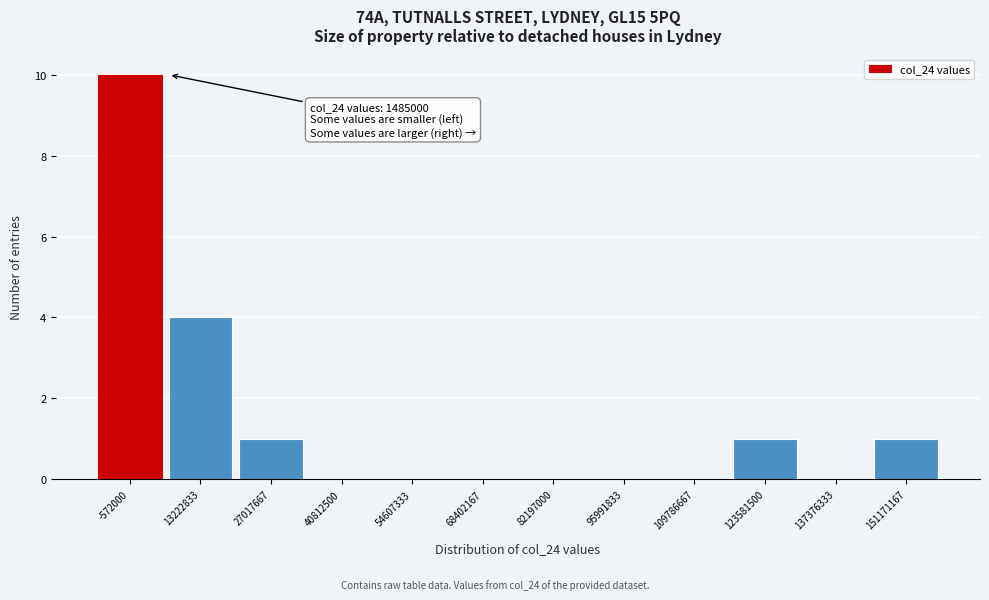

Reading left to right, extract all data points from this chart.

-572000=10	13222833=4	27017667=1	40812500=0	54607333=0	68402167=0	82197000=0	95991833=0	109786667=0	123581500=1	137376333=0	151171167=1